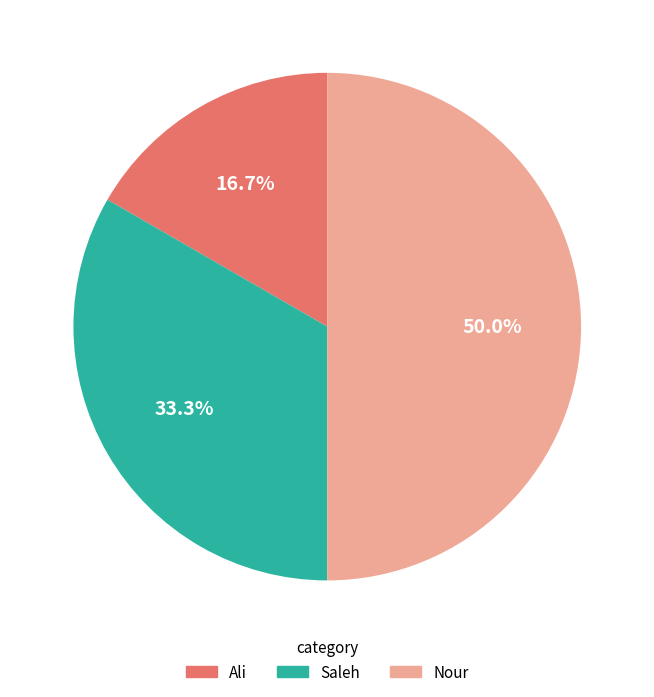

The Nour slice represents 50% of the pie. True or false?

True